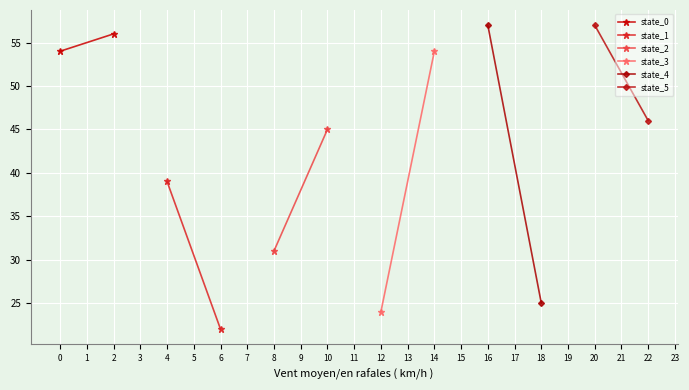

How many state_1 values are between 22 and 39?

2